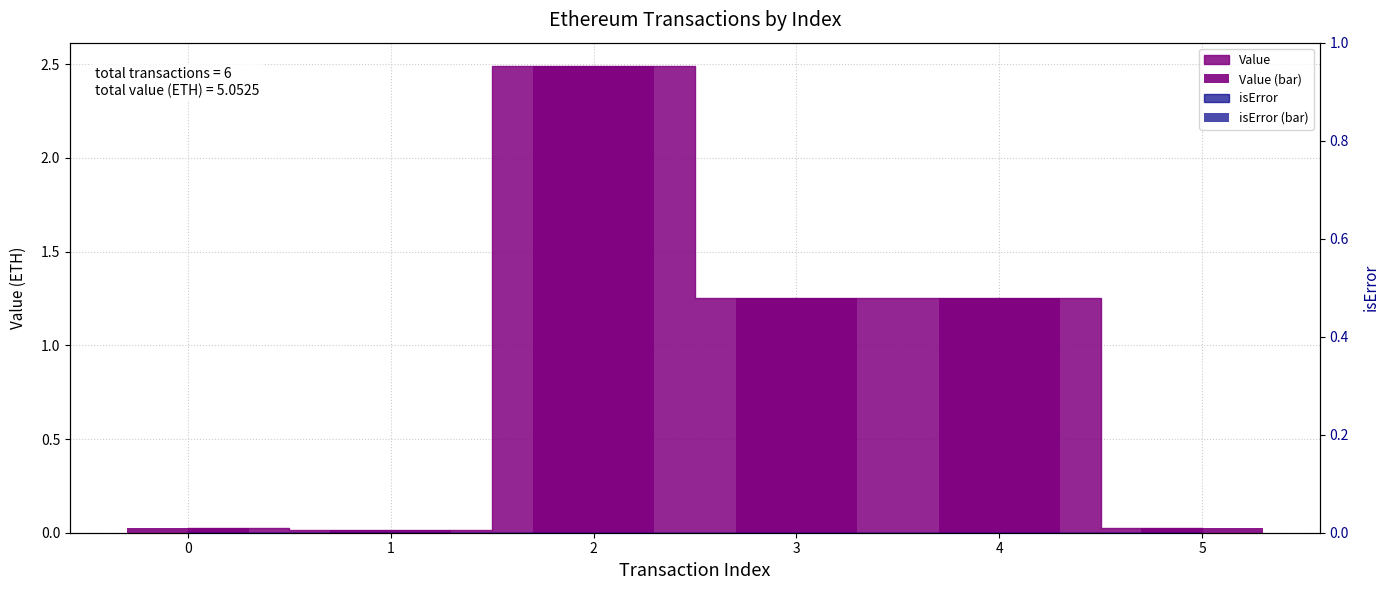

Reading left to right, extract all data points from this chart.

Value (bar): 0=0.0	1=0.0	2=2.5	3=1.3	4=1.3	5=0.0
isError (bar): 0=0.0	1=0.0	2=0.0	3=0.0	4=0.0	5=0.0